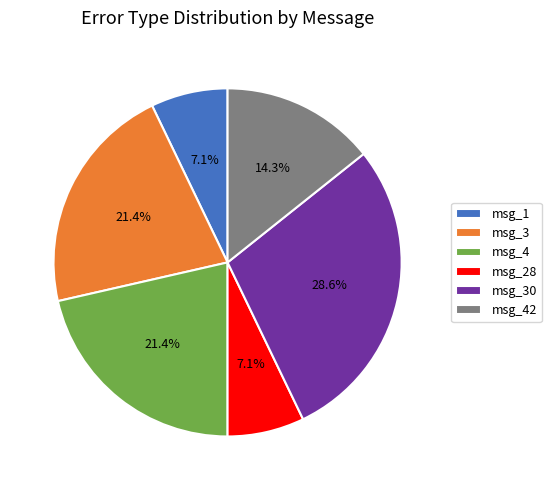

Which category has the biggest portion of the pie?

msg_30